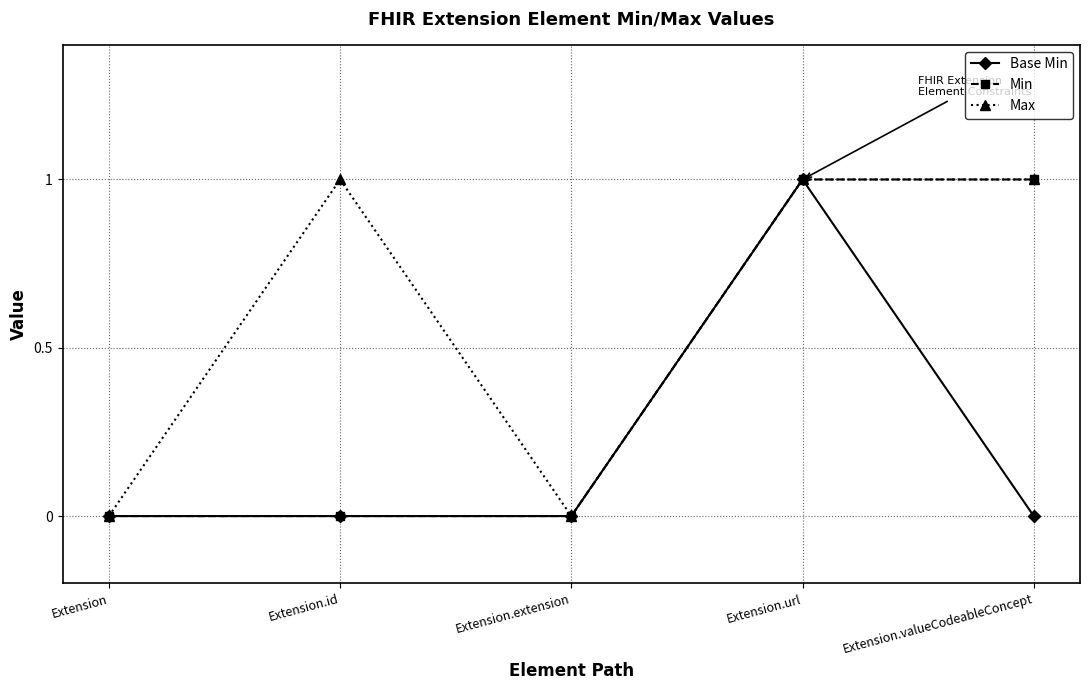

Is it true that Base Min equals 0 at Extension.valueCodeableConcept?

True